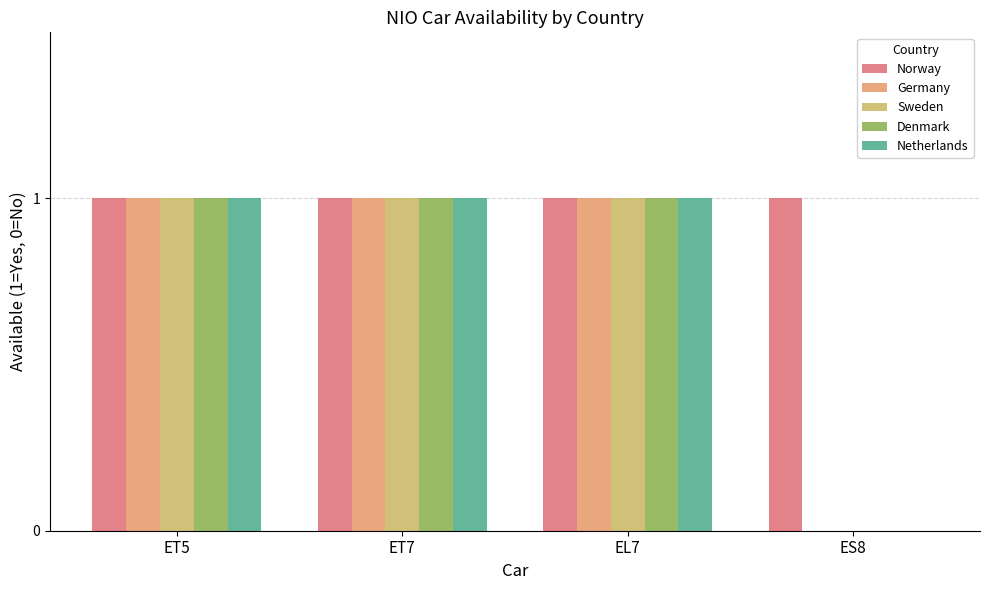

Count the number of data series in this chart.

5